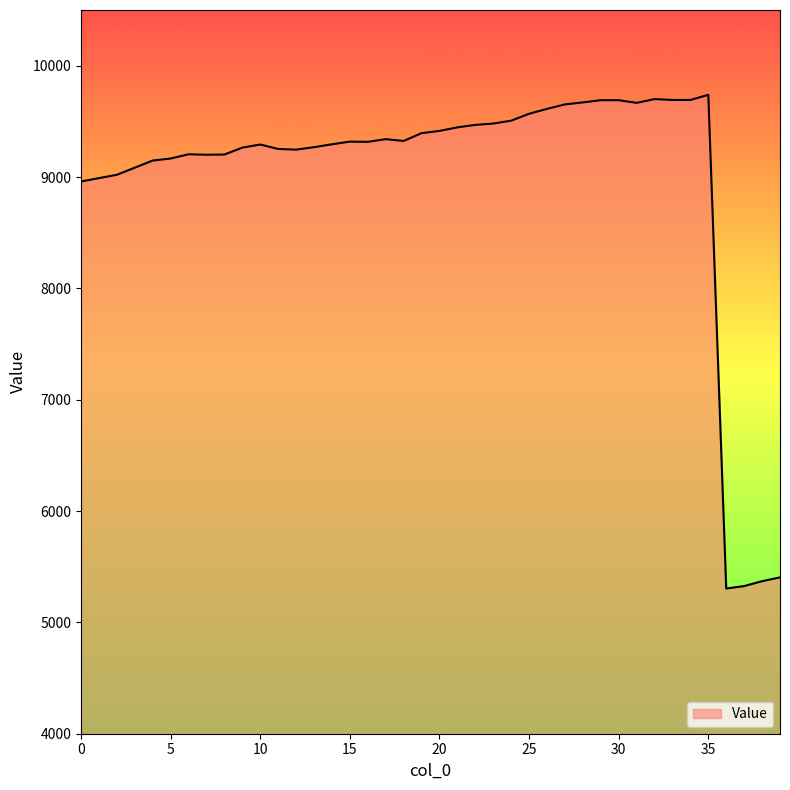

What is the smallest value displayed?

5304